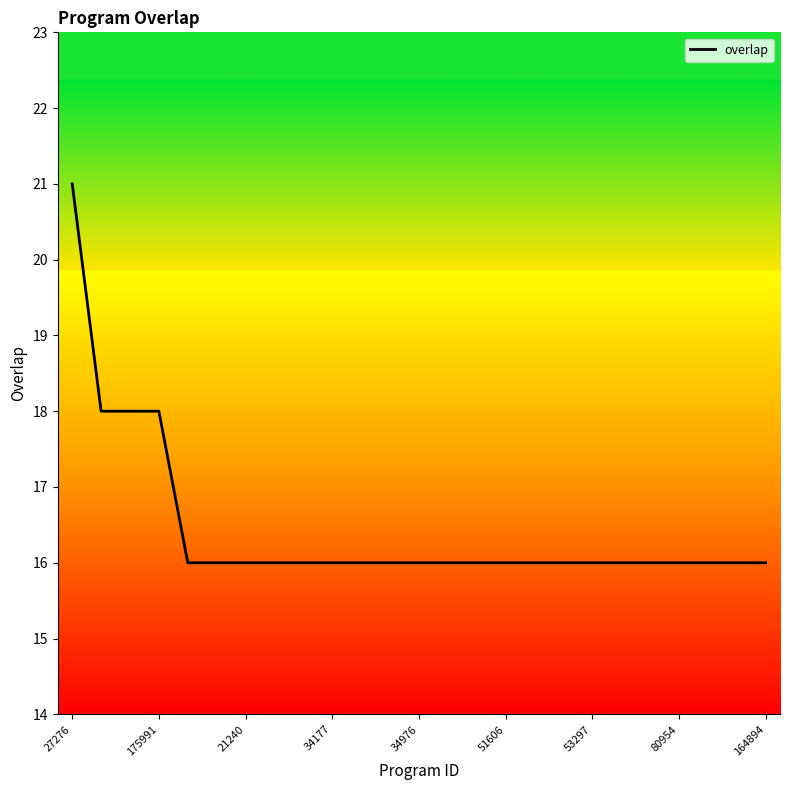

What is the maximum value shown in the chart?

21